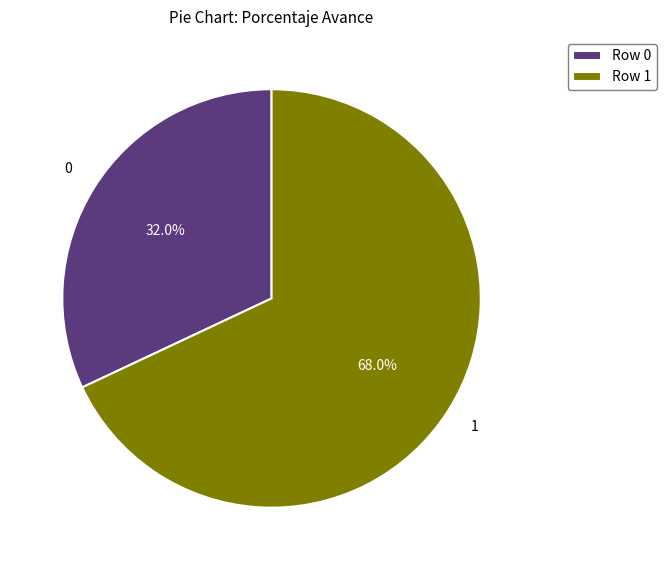

To the nearest percent, what is the average slice percentage?

50%